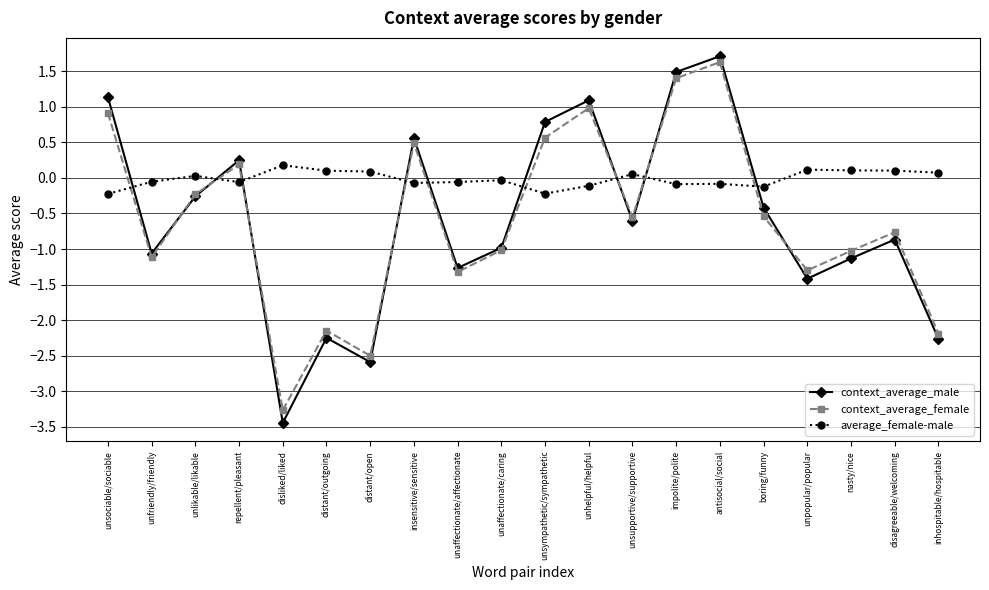

Count the number of data series in this chart.

3